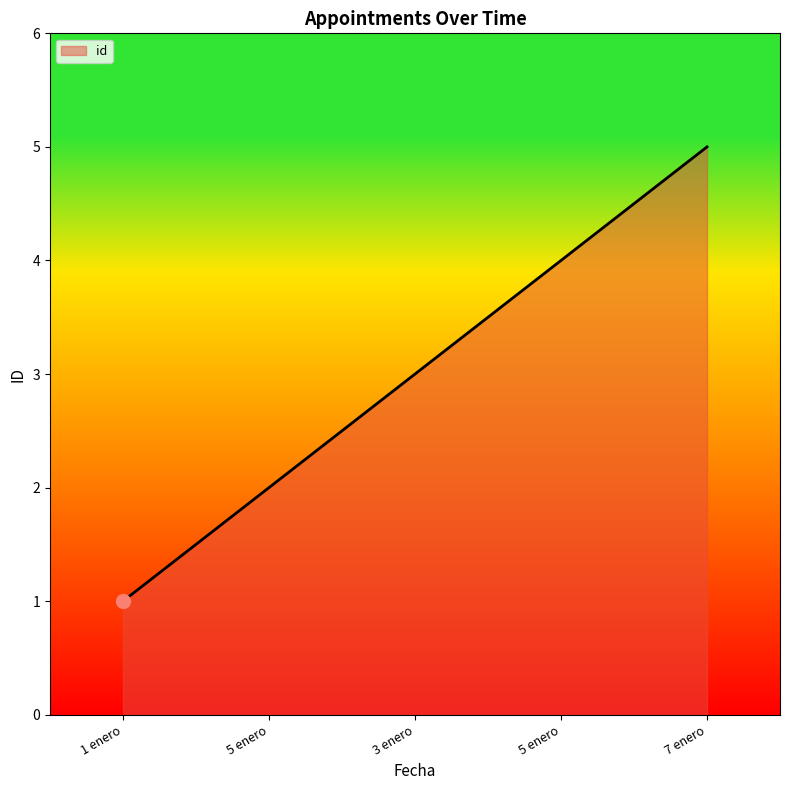

The chart shows a value of 9 at 7 enero. True or false?

False